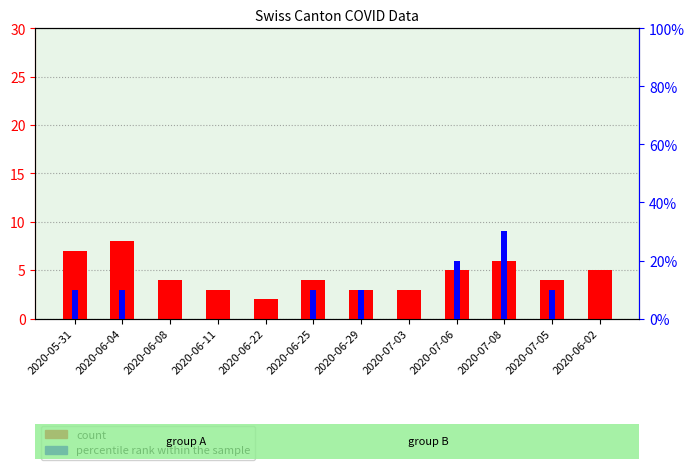

Where is percentile rank within the sample nearest to the value 15?

2020-05-31